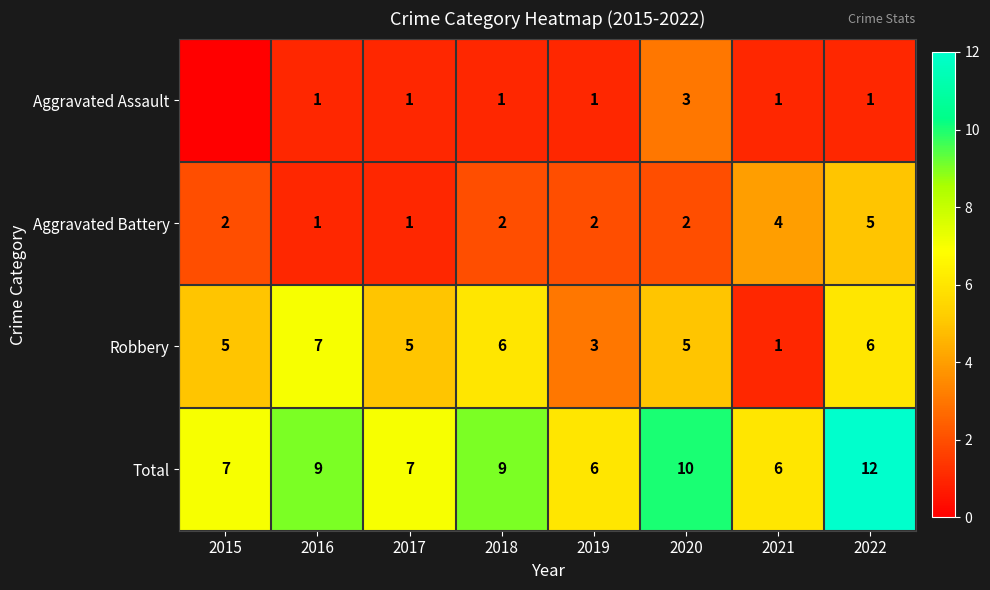

Where does the Aggravated Battery series first go above 2?

2021